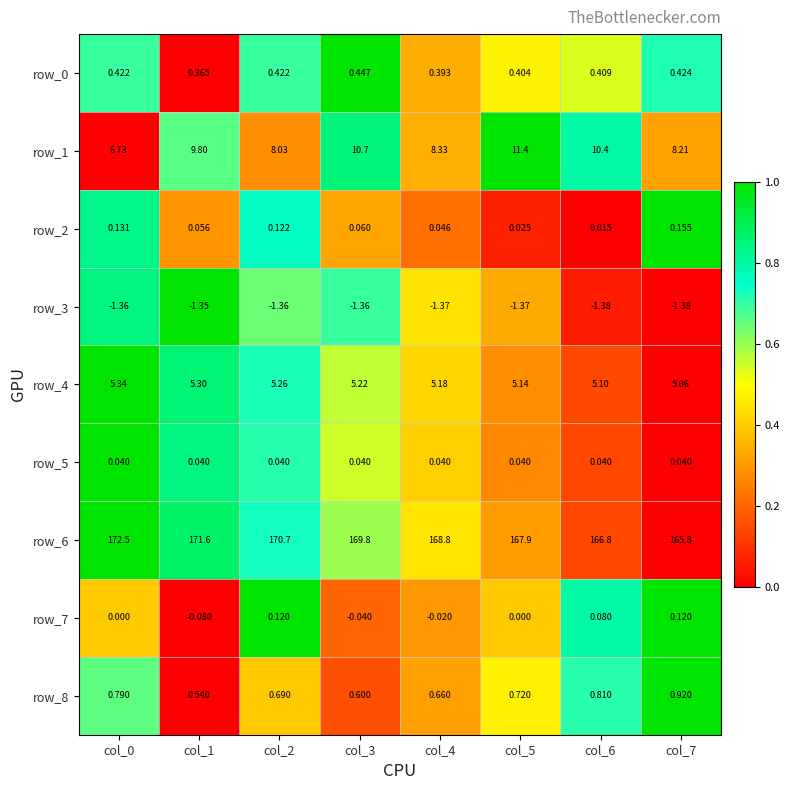

How many data points in row_6 are less than 169?

4